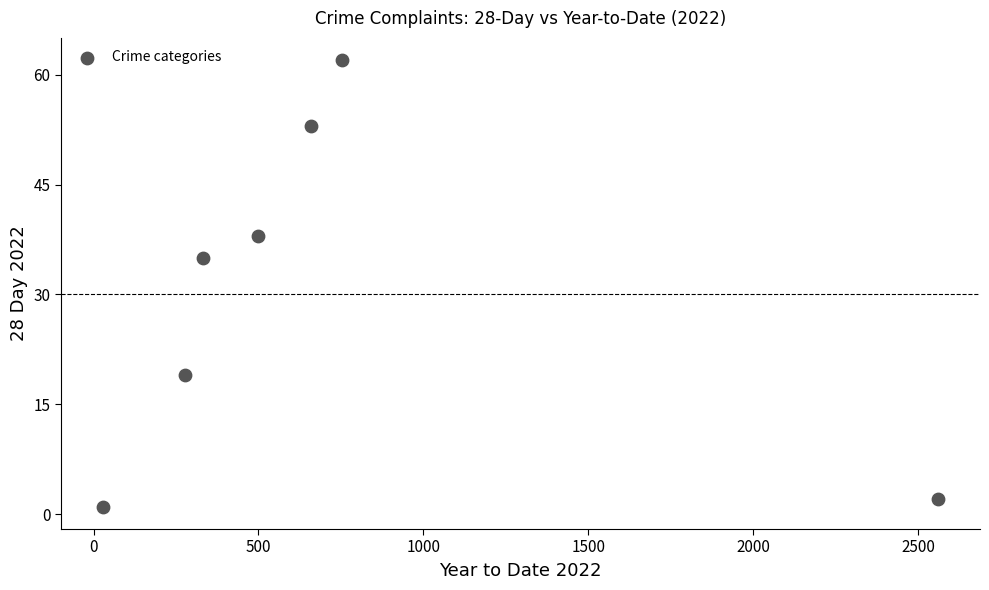

What is the range of X values (max minus min)?

2533